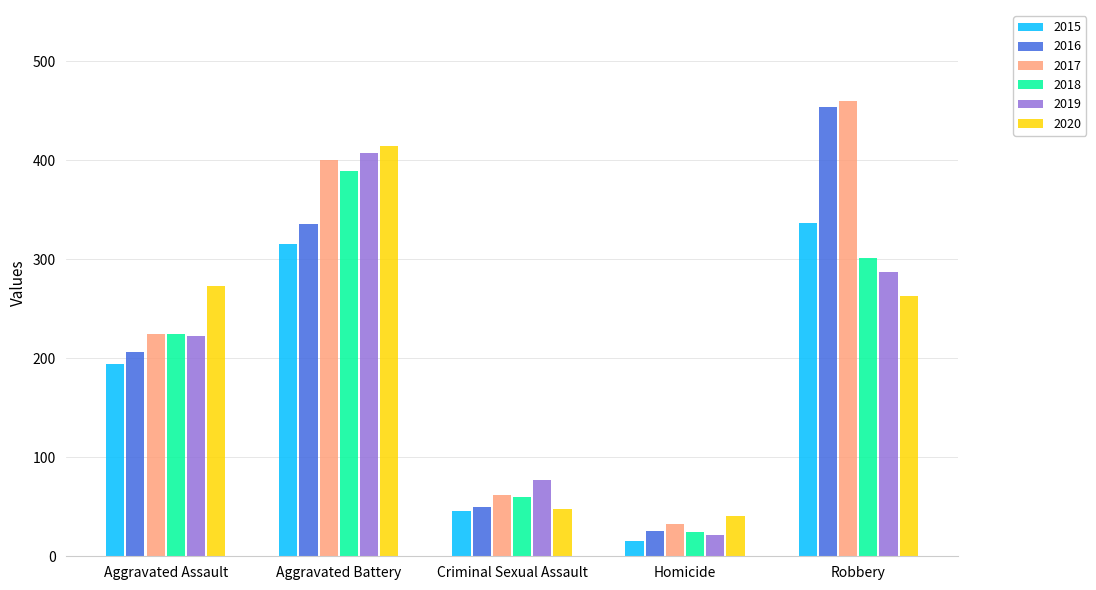

What are all the series names shown in the legend?

2015, 2016, 2017, 2018, 2019, 2020